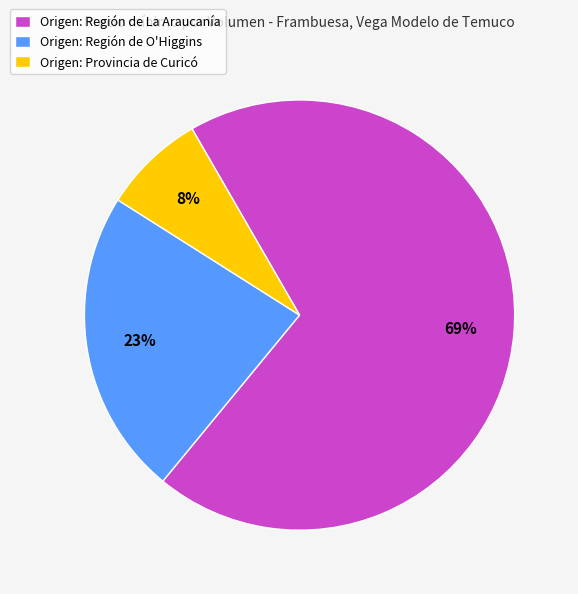

What percentage is the Origen: Provincia de Curicó slice, to the nearest percent?

8%